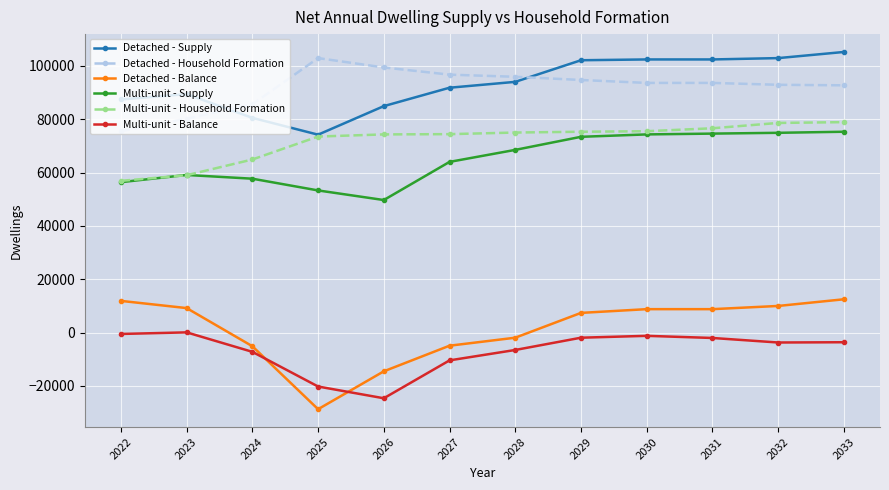

At 2026, list the series in order from largest to smallest.

Detached - Household Formation, Detached - Supply, Multi-unit - Household Formation, Multi-unit - Supply, Detached - Balance, Multi-unit - Balance